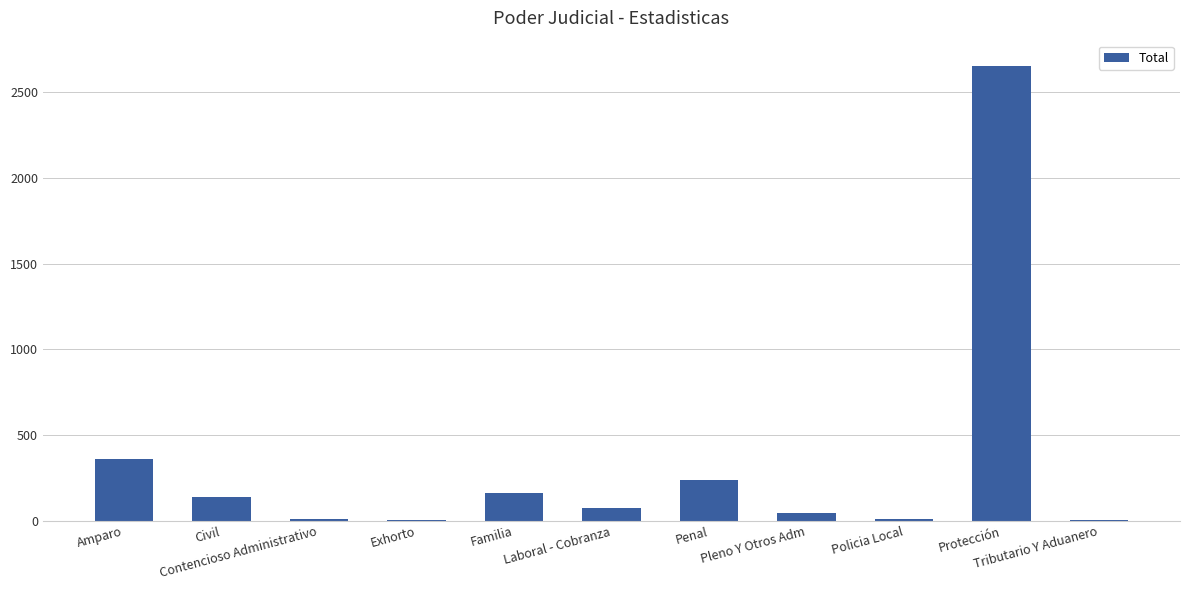

What is the sum of all values?

3688